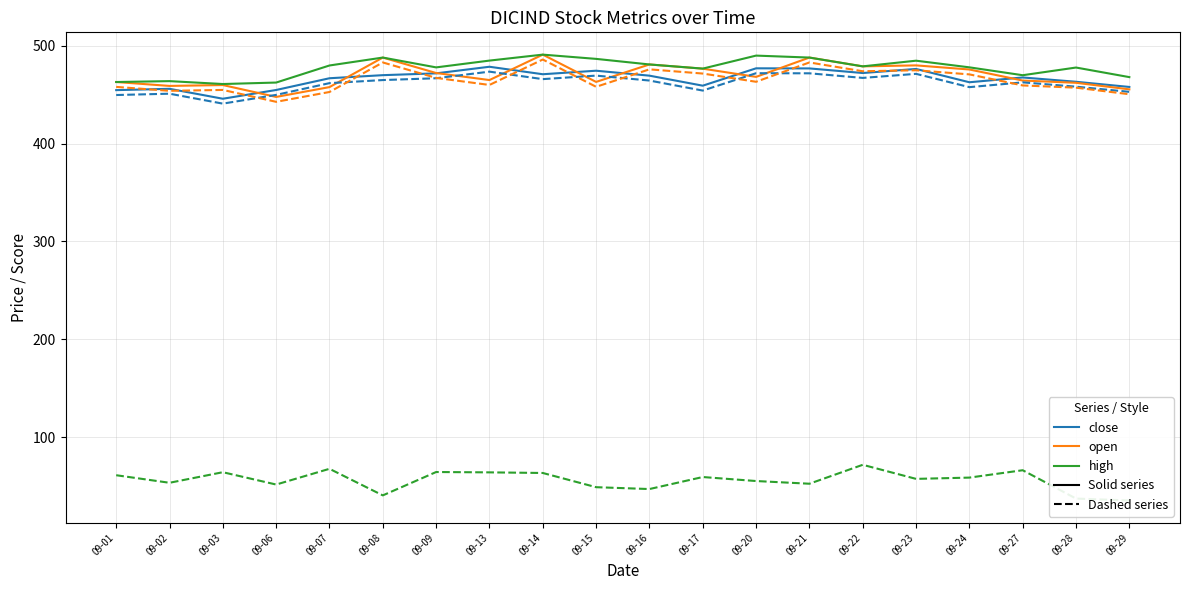

Does the chart display data point markers on the line(s)?

No